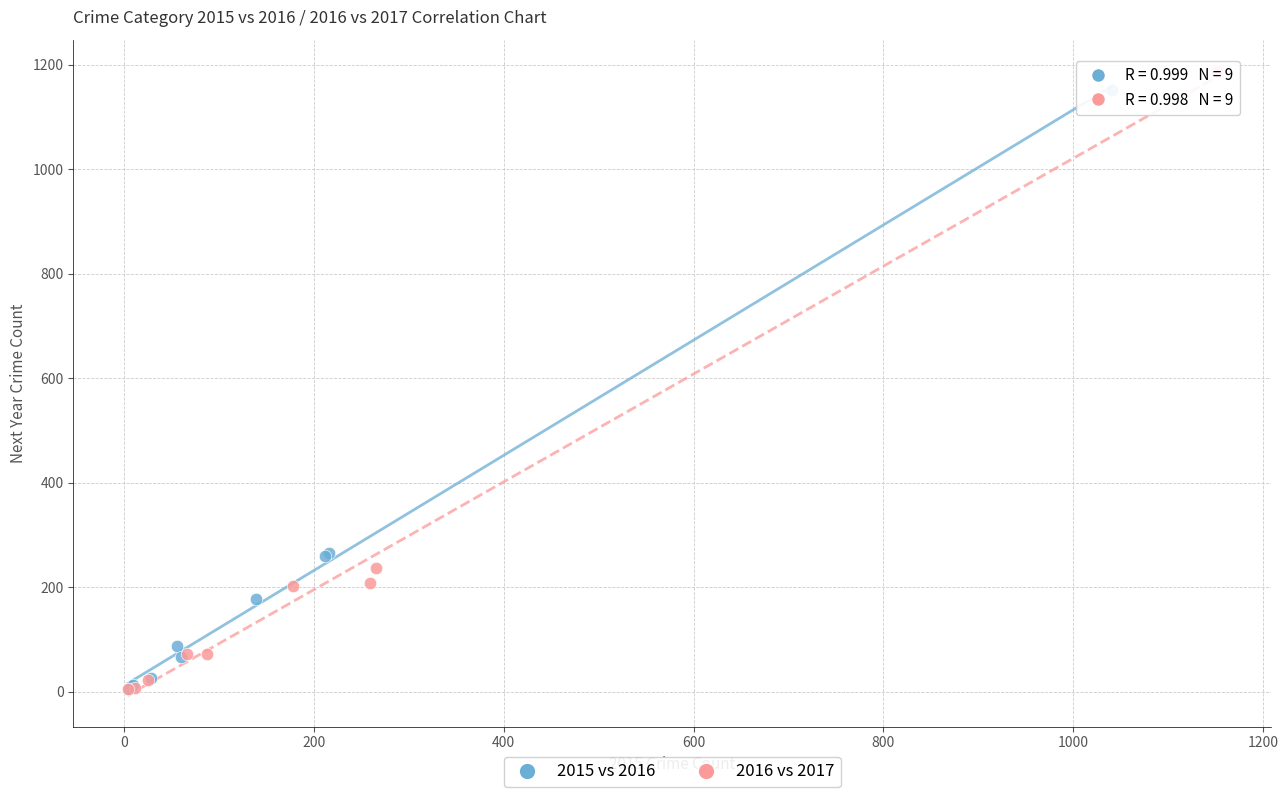

Which series has the widest spread of Y values?

2016 vs 2017